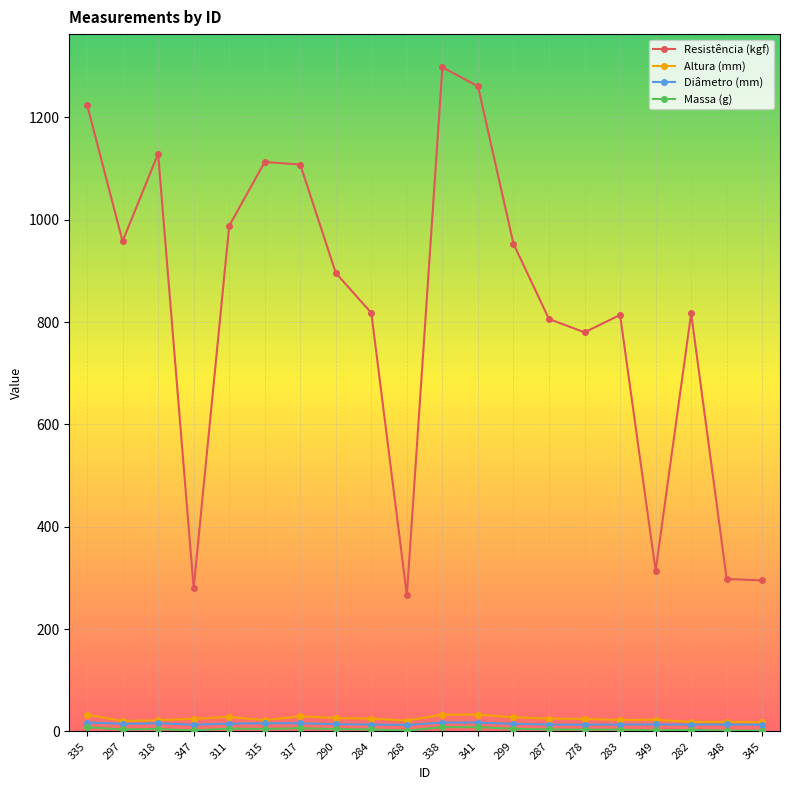

Which label corresponds to the largest value in the chart?

338